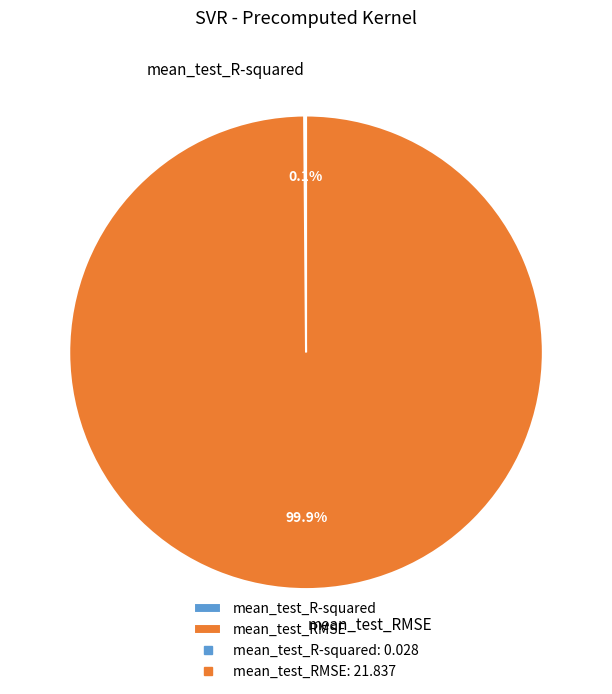

Which category has the biggest portion of the pie?

mean_test_RMSE